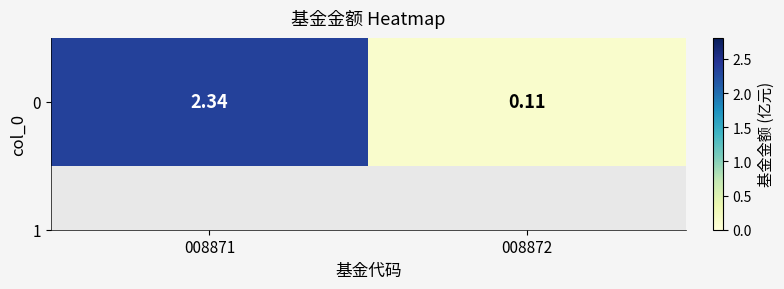

At which category does the chart reach its minimum across all series?

008872